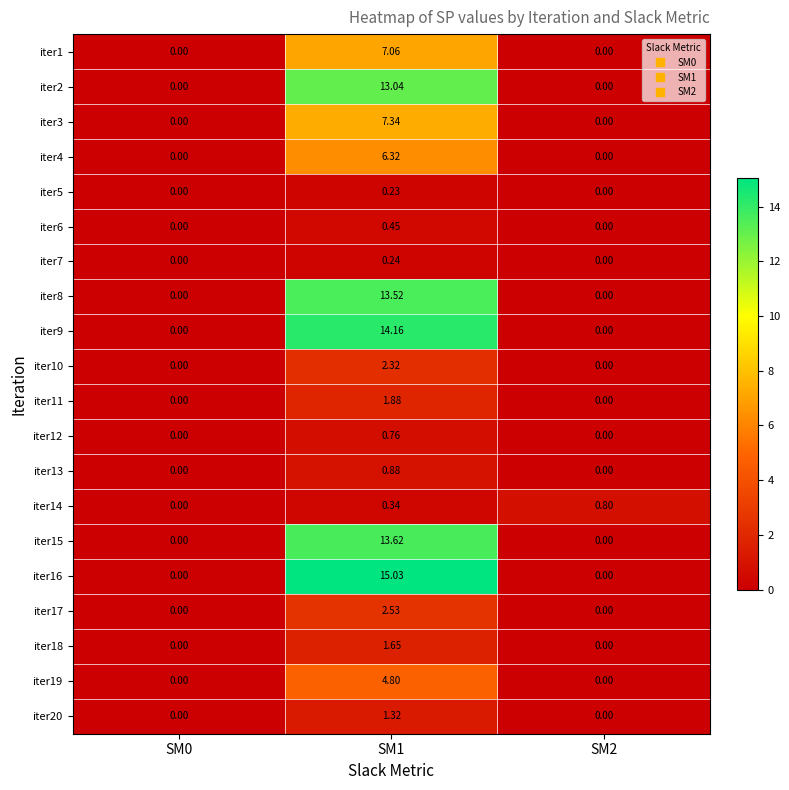

How many data points does each series have?

3